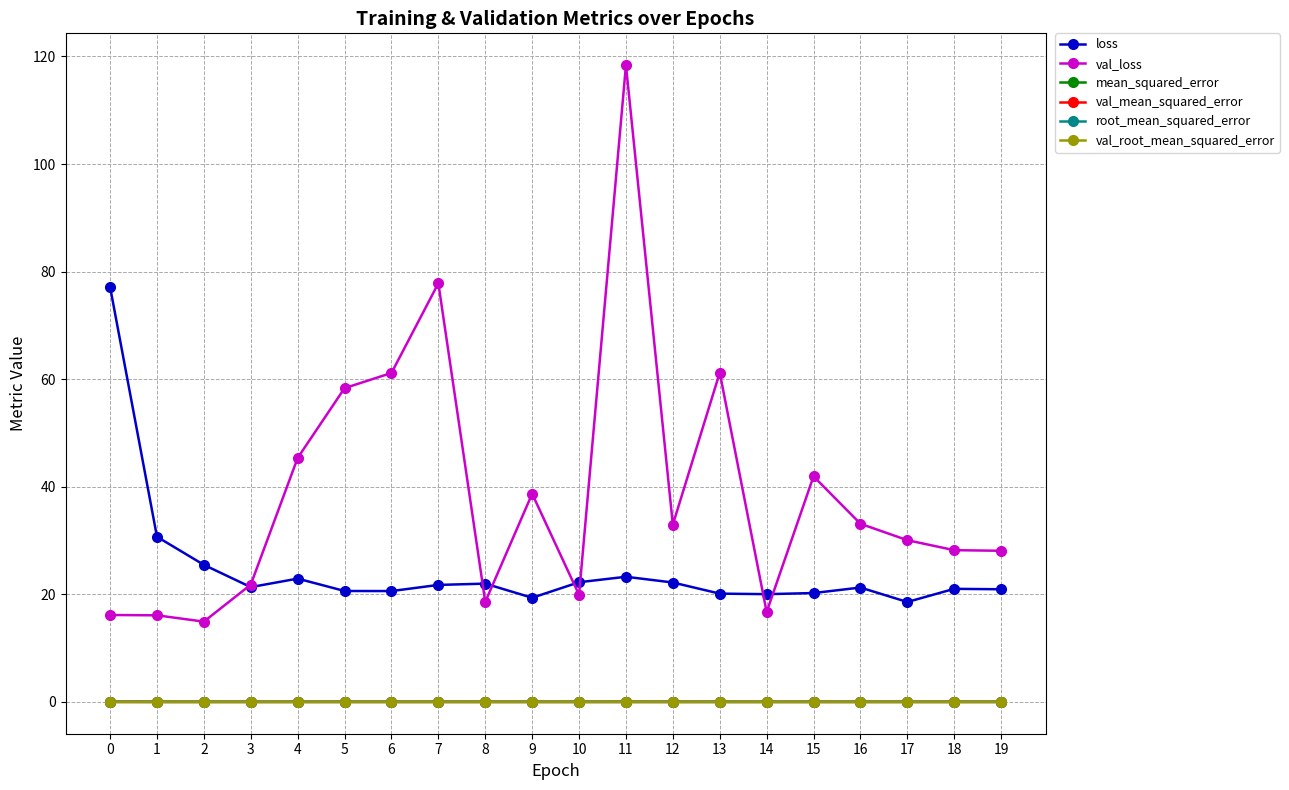

Which category has the highest value across all series?

11